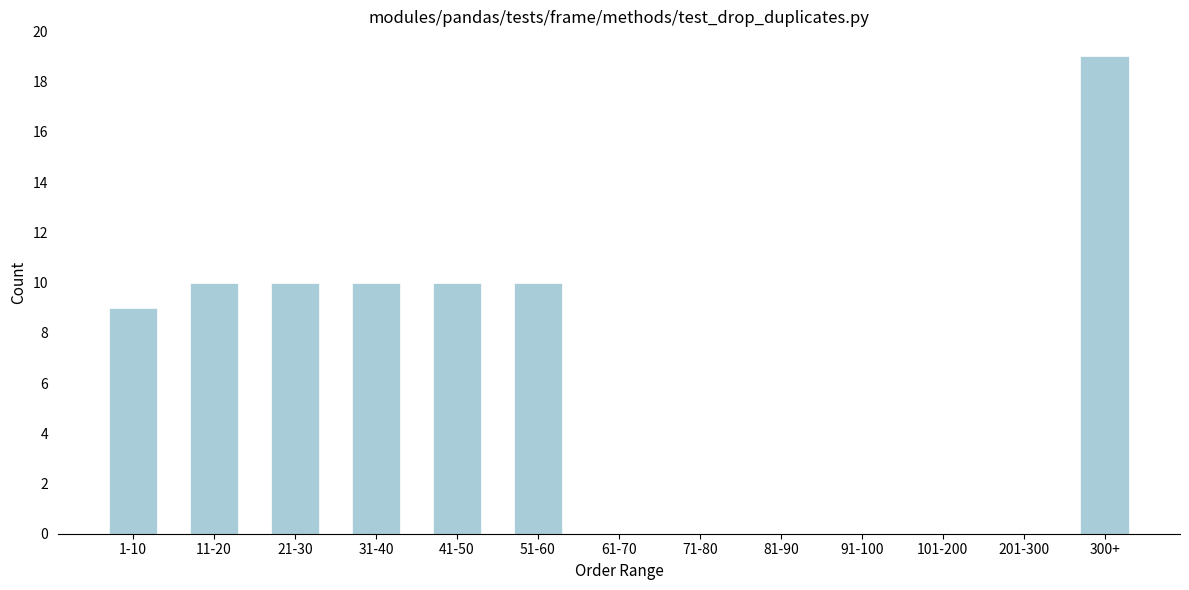

Reading right to left, what are all the values shown in this chart?

300+=19	201-300=0	101-200=0	91-100=0	81-90=0	71-80=0	61-70=0	51-60=10	41-50=10	31-40=10	21-30=10	11-20=10	1-10=9